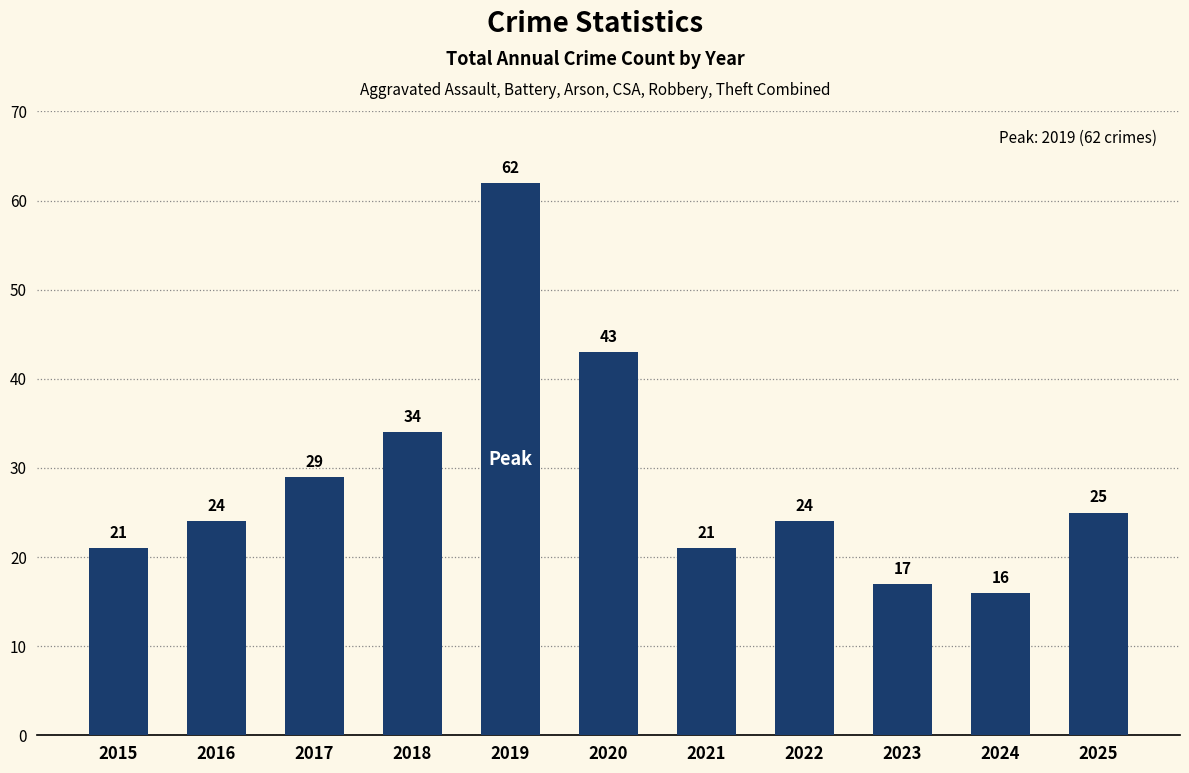

What is the approximate value at 2020, to the nearest 5?

45